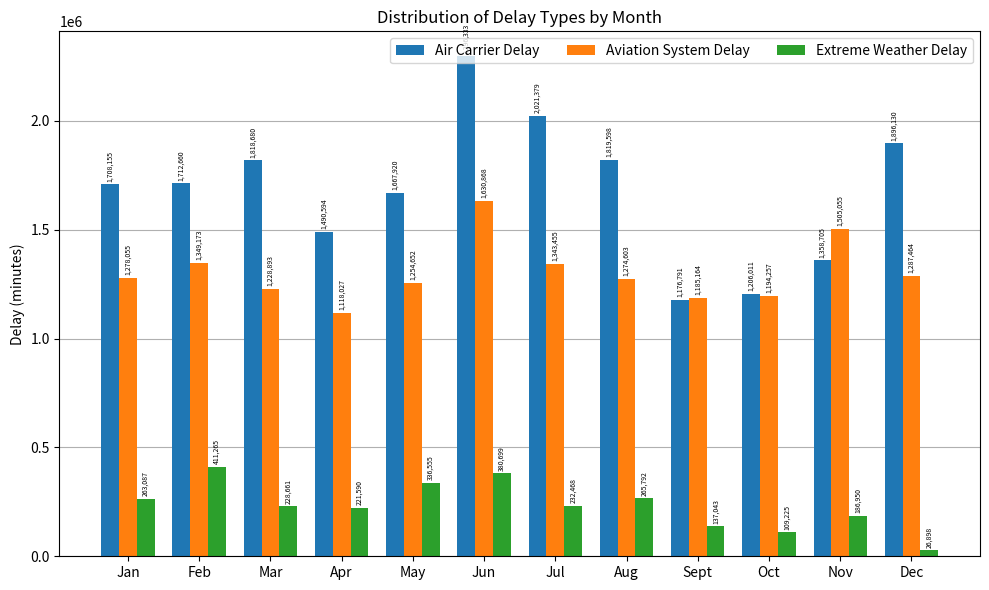

What are all the series names shown in the legend?

Air Carrier Delay, Aviation System Delay, Extreme Weather Delay